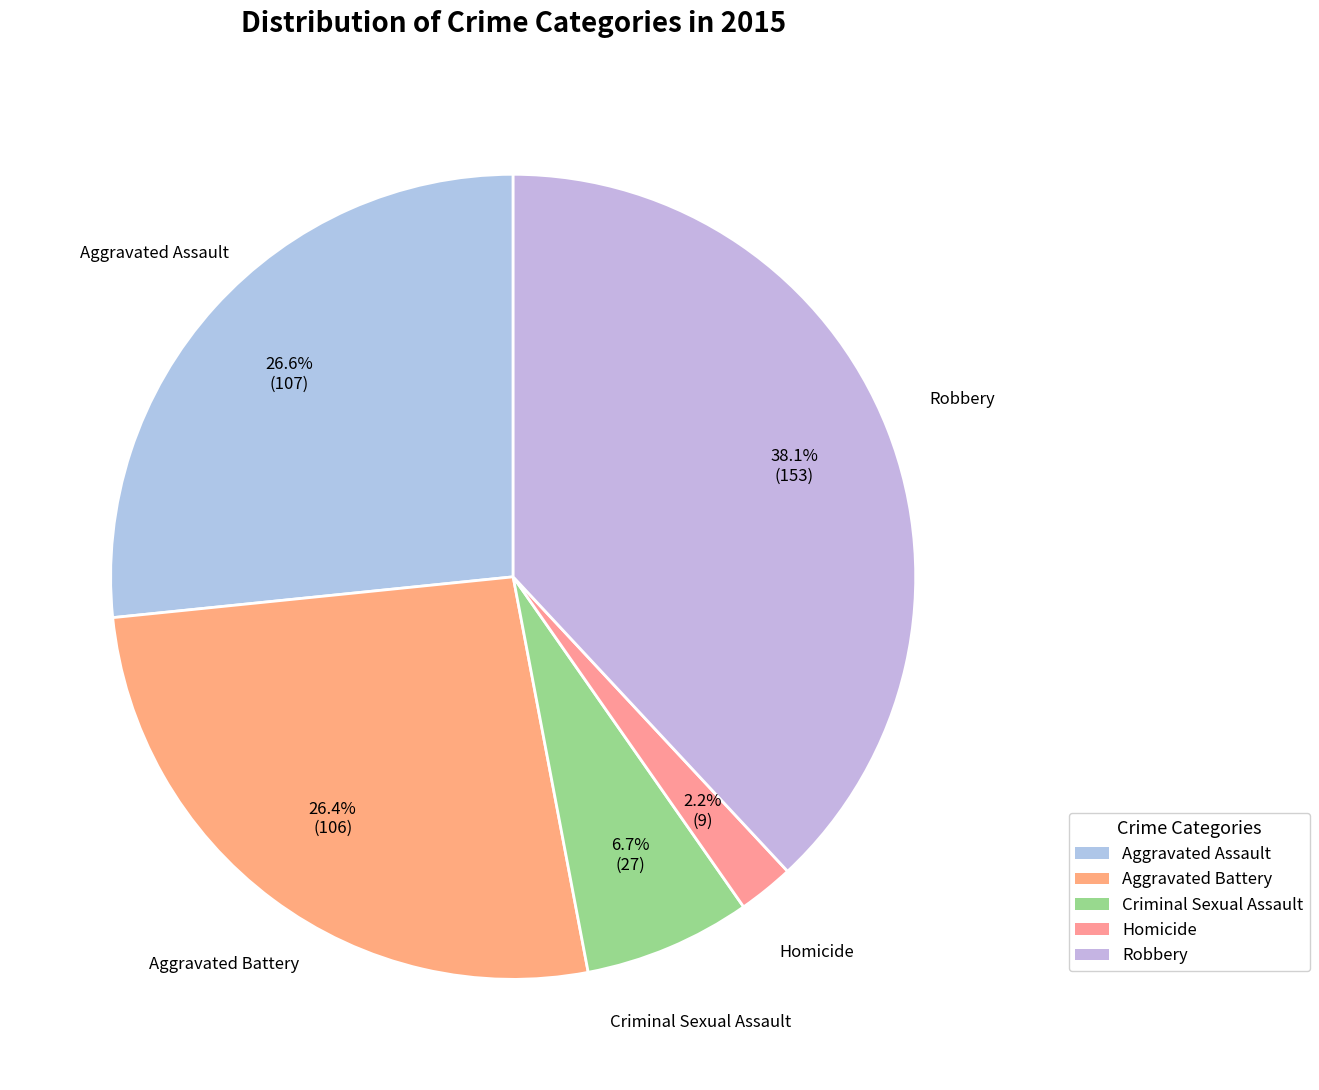

True or false: Robbery accounts for 27% of the total.

False